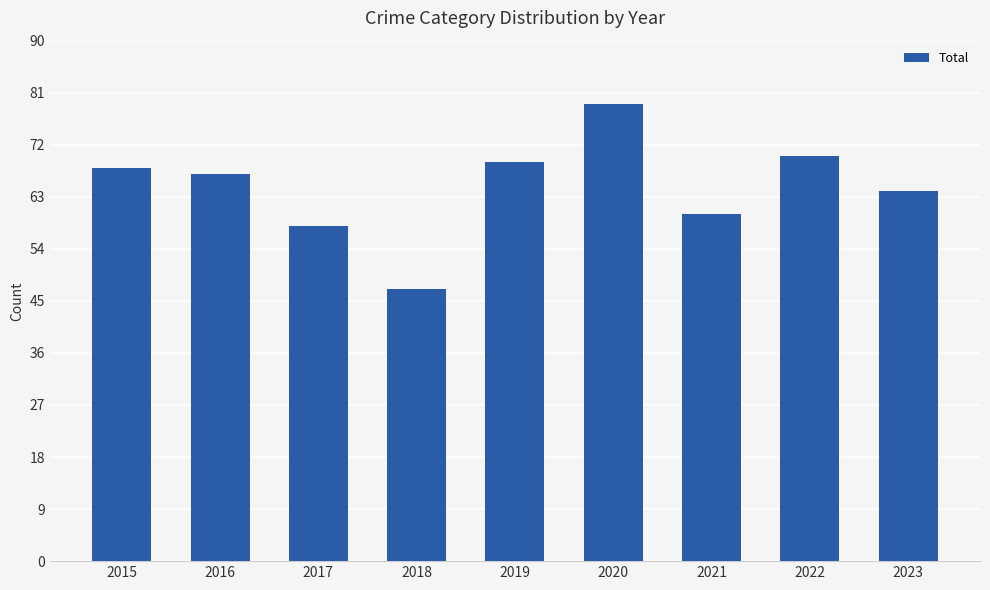

Is it true that the value at 2018 is 74?

False